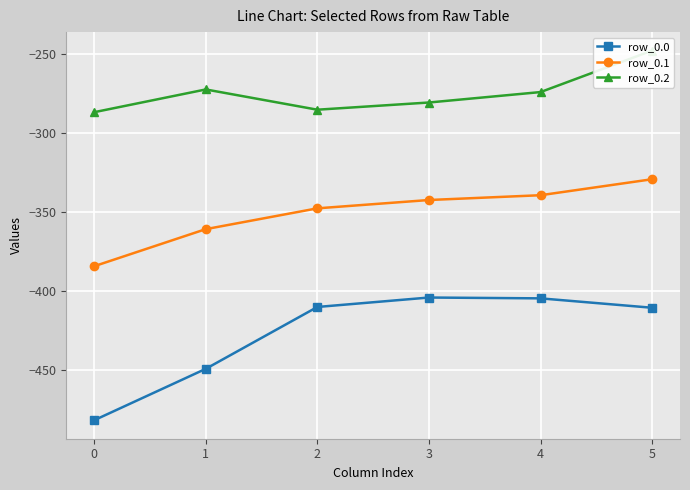

Which series has the largest total across all categories?

row_0.2